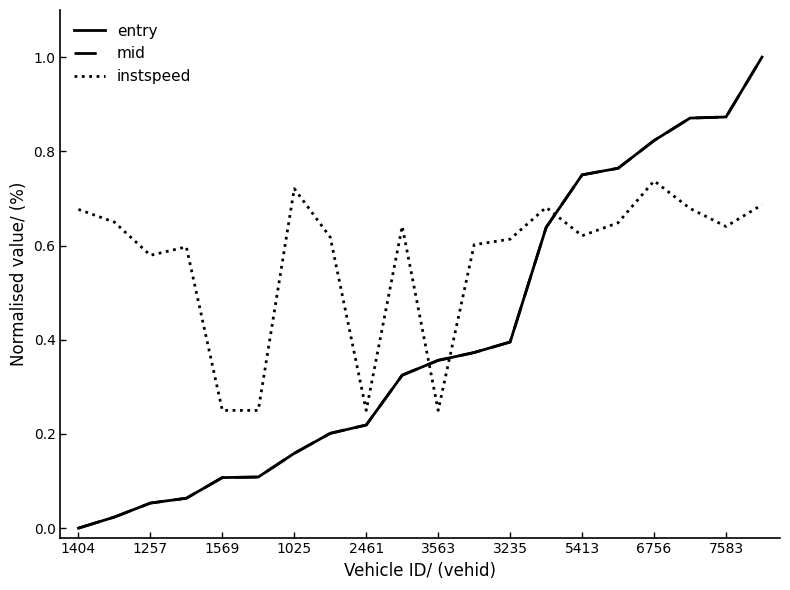

What is the greatest value displayed?

1.0